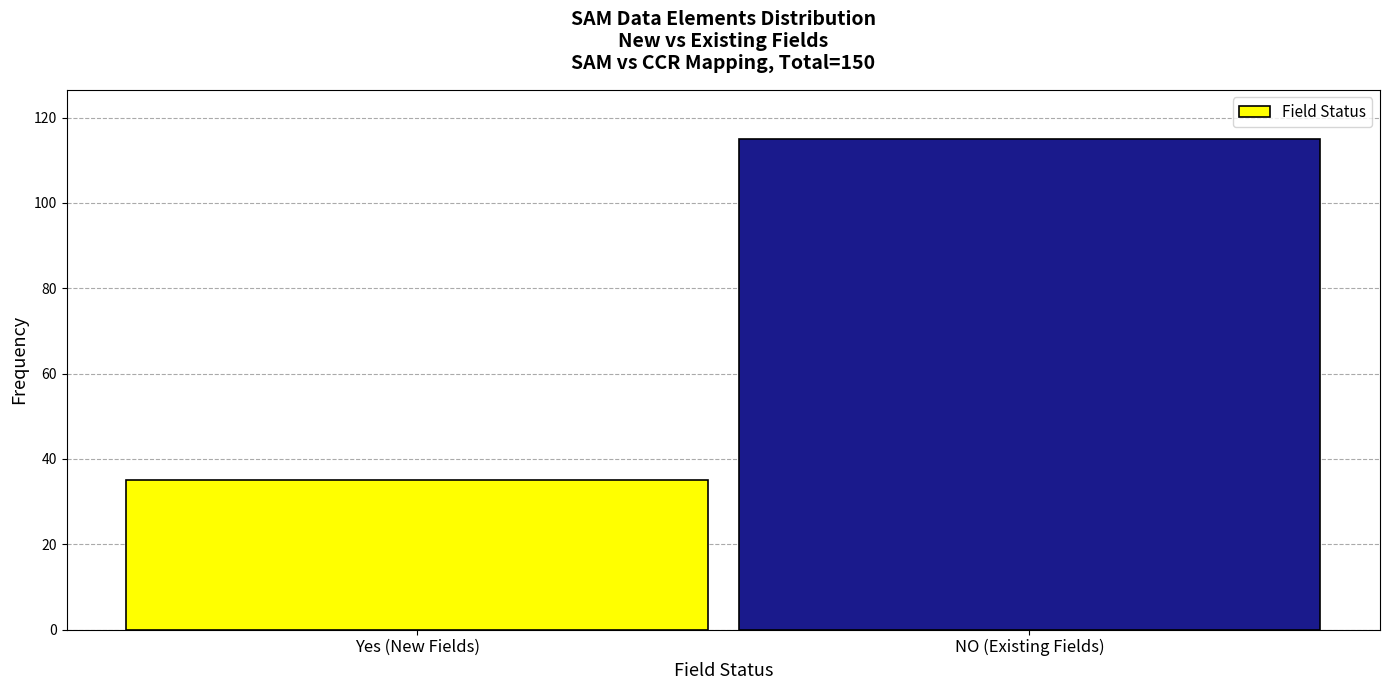

Reading left to right, transcribe all the data shown in this chart.

Yes (New Fields)=35	NO (Existing Fields)=115